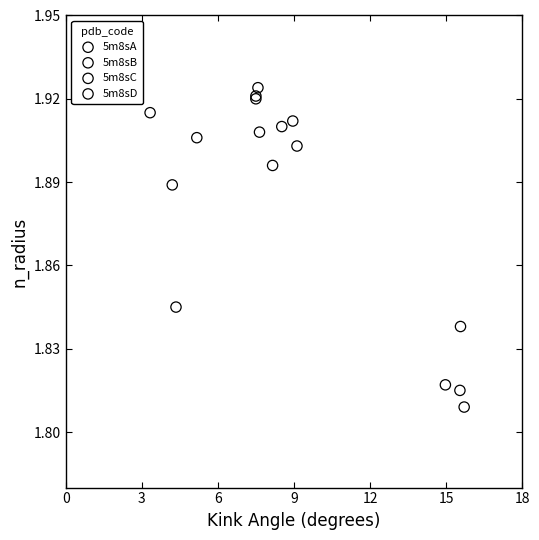

Which series has the largest Y range (max minus min)?

5m8sB